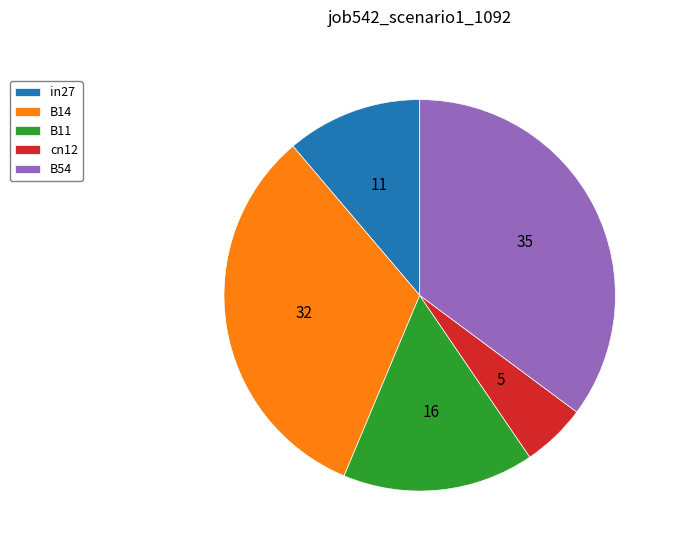

What is the largest slice in the pie chart?

B54